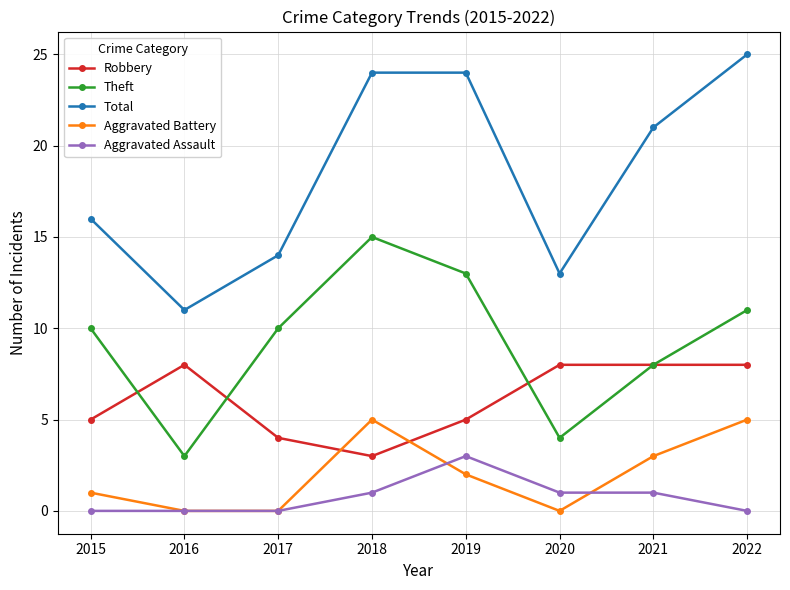

Reading left to right, list all the values displayed in this chart.

Robbery: 2015=5	2016=8	2017=4	2018=3	2019=5	2020=8	2021=8	2022=8
Theft: 2015=10	2016=3	2017=10	2018=15	2019=13	2020=4	2021=8	2022=11
Total: 2015=16	2016=11	2017=14	2018=24	2019=24	2020=13	2021=21	2022=25
Aggravated Battery: 2015=1	2016=0	2017=0	2018=5	2019=2	2020=0	2021=3	2022=5
Aggravated Assault: 2015=0	2016=0	2017=0	2018=1	2019=3	2020=1	2021=1	2022=0